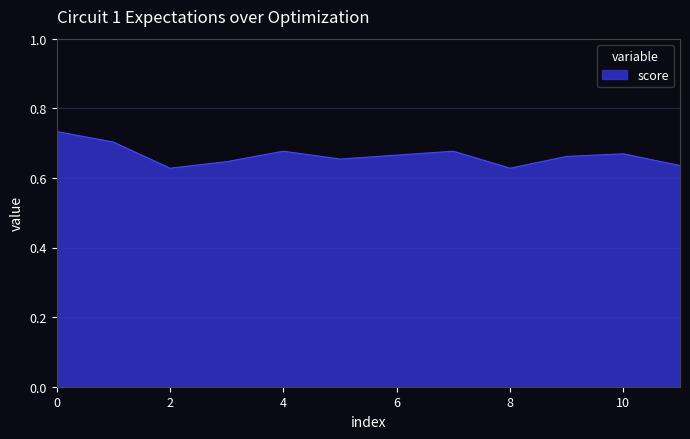

How many lines are shown in the chart?

1